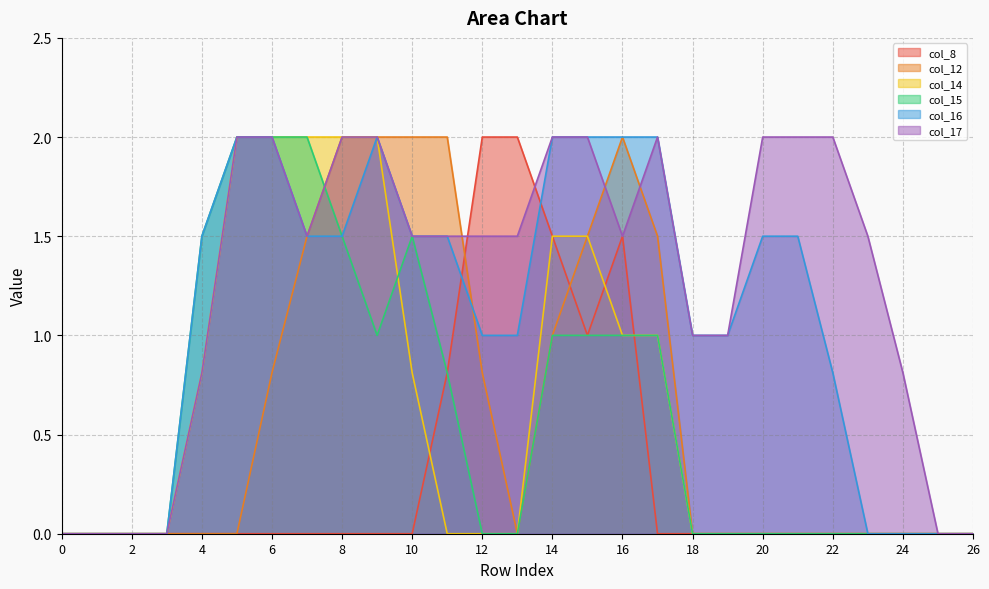

What is the difference between the second highest and second lowest values in the col_8 series?

2.0